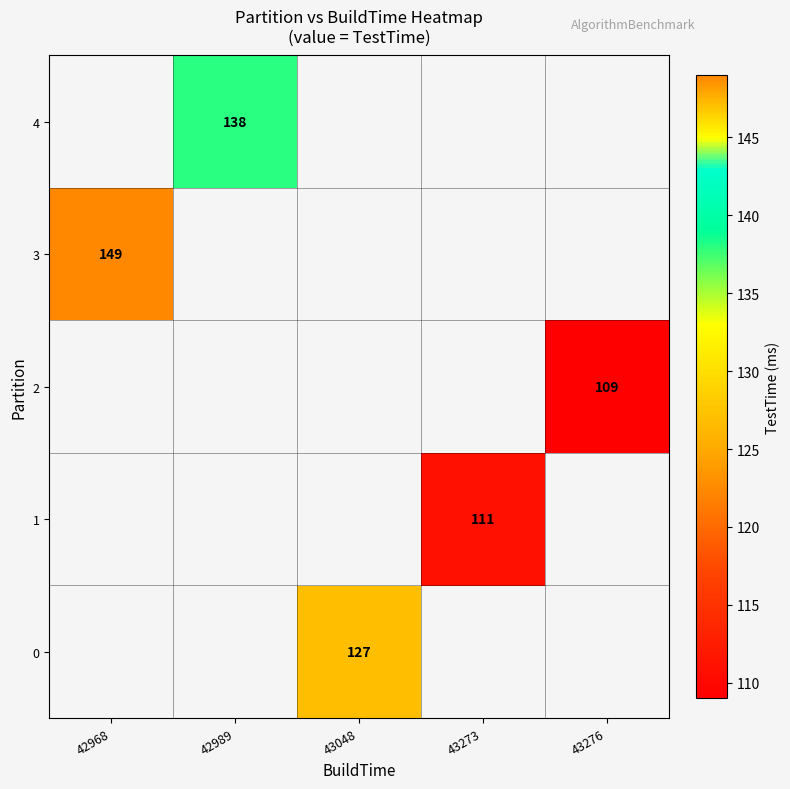

What is the greatest value displayed?

149.0